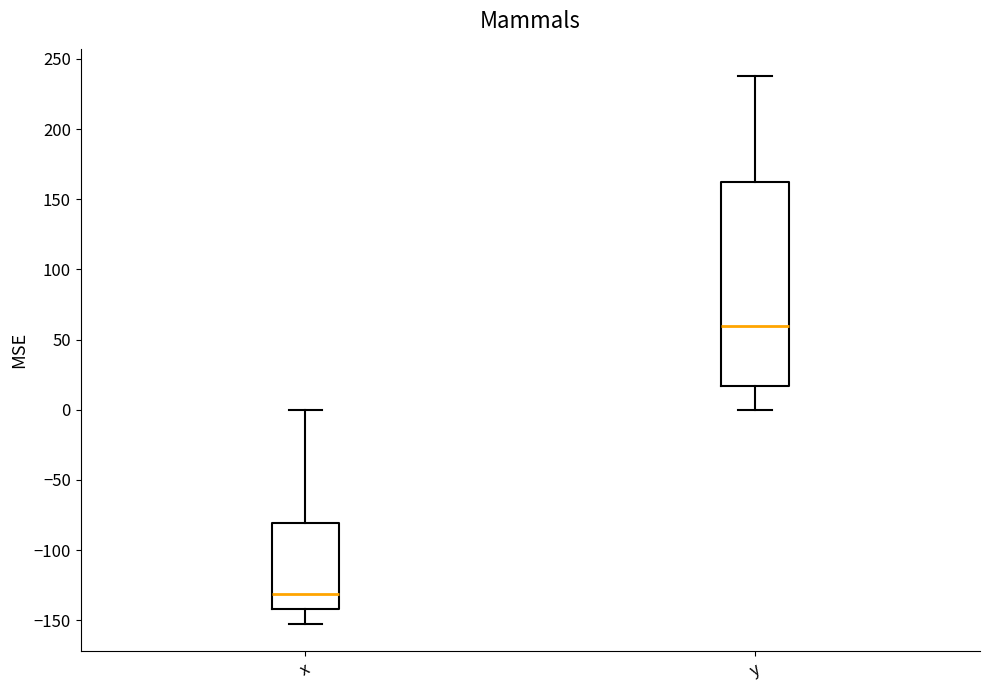

Comparing the boxes themselves (not the whiskers), which one is the tallest?

y